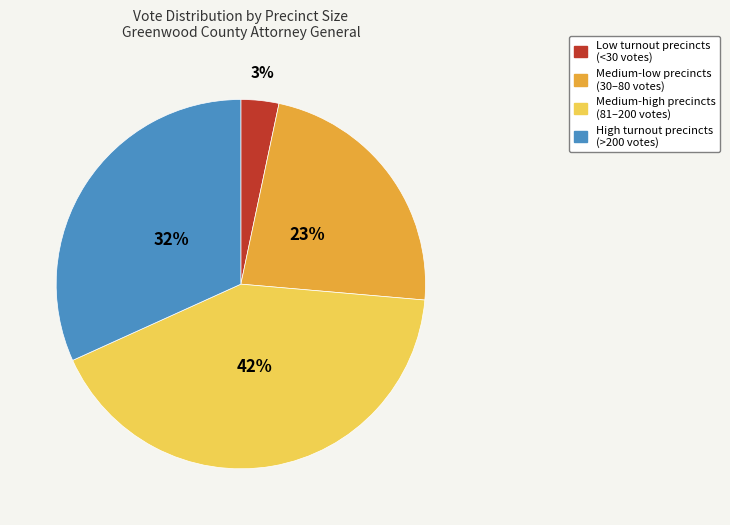

Is there any slice that represents more than half of the pie?

No